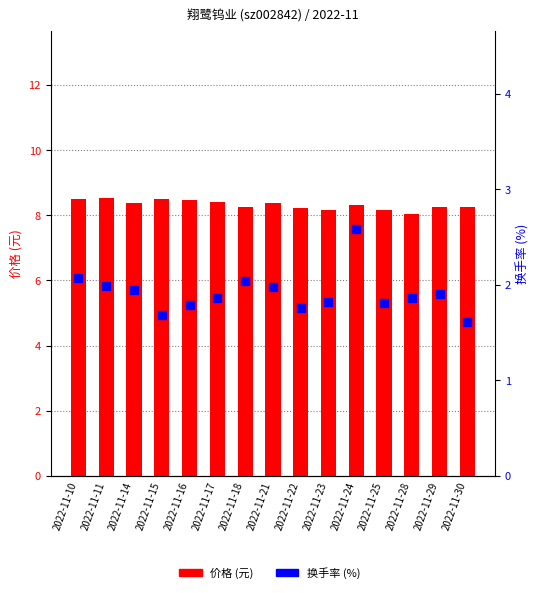

Which series has the largest total across all categories?

价格 (元)